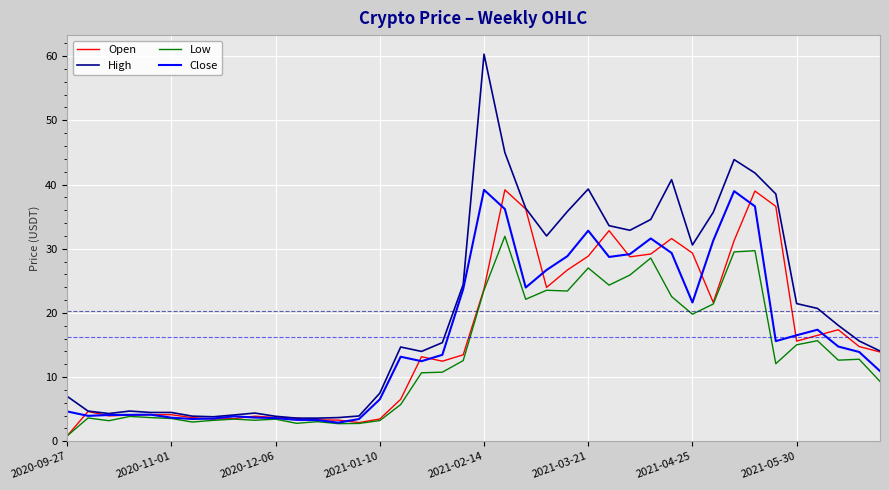

What is the maximum value shown in the chart?

60.3